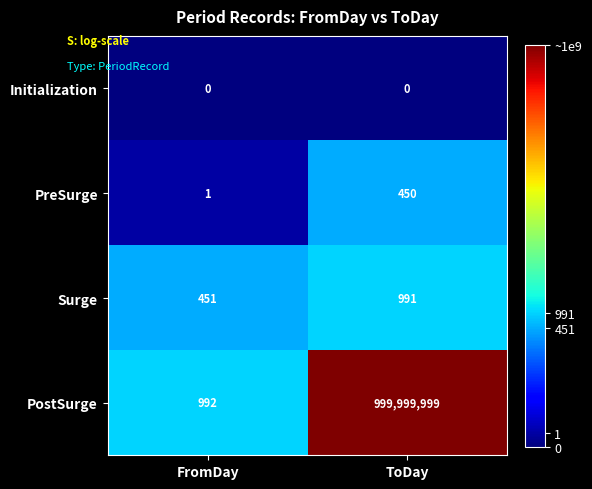

How many distinct data groups are displayed?

4